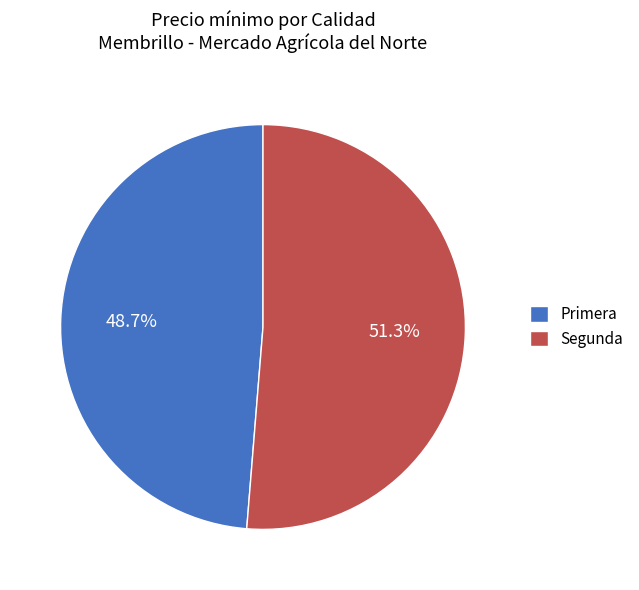

Rank the categories by value from lowest to highest.

Primera, Segunda